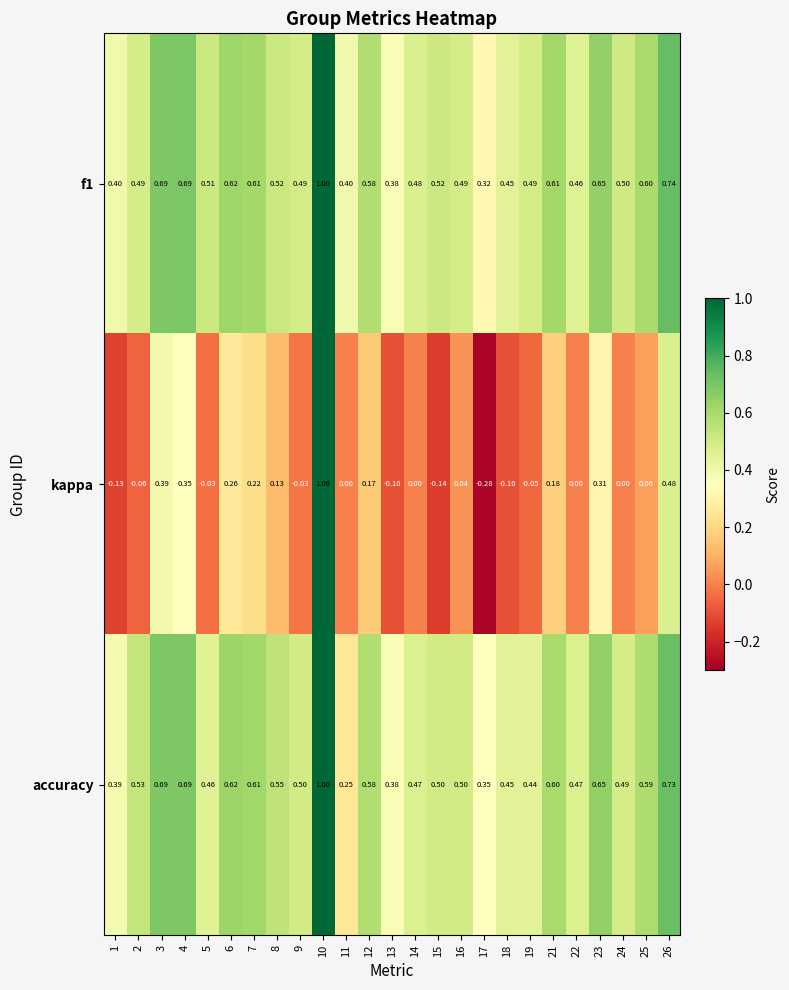

Which series has the largest total across all categories?

f1